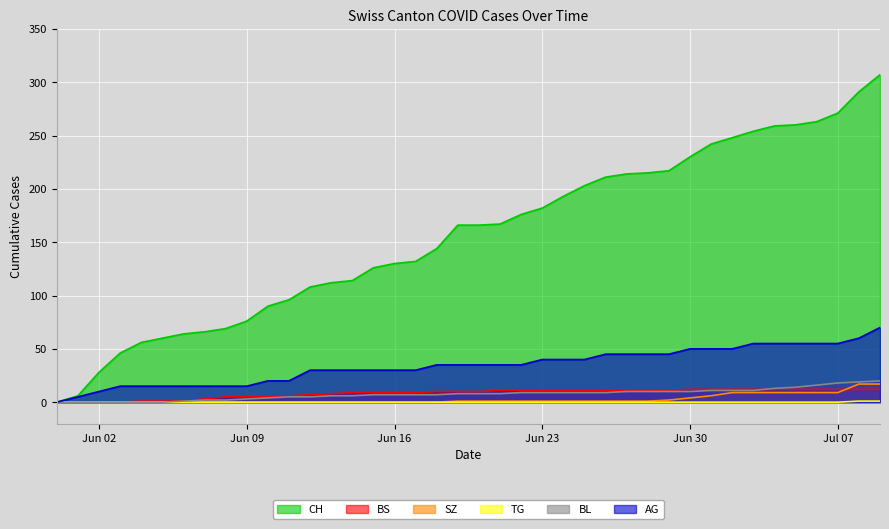

Which series has the largest range (max minus min)?

CH